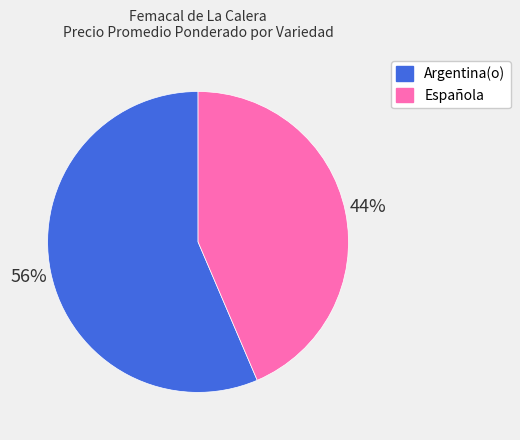

Is Argentina(o) the majority of the pie?

Yes